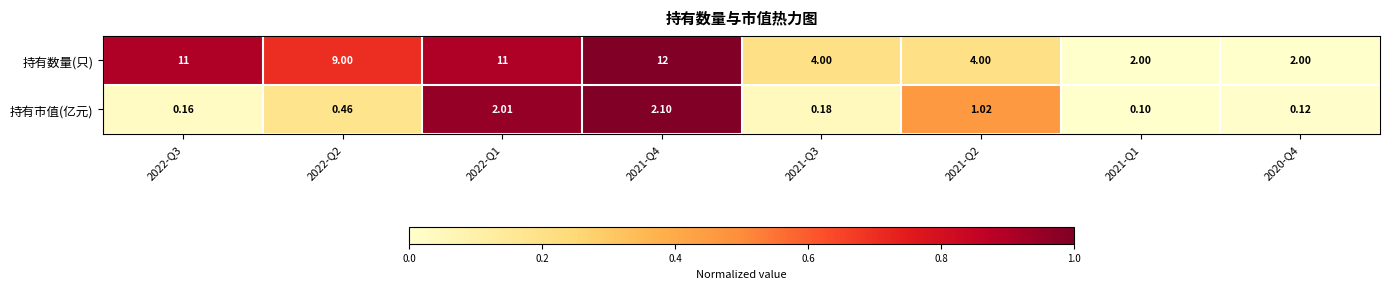

At how many categories does at least one series exceed 0?

8